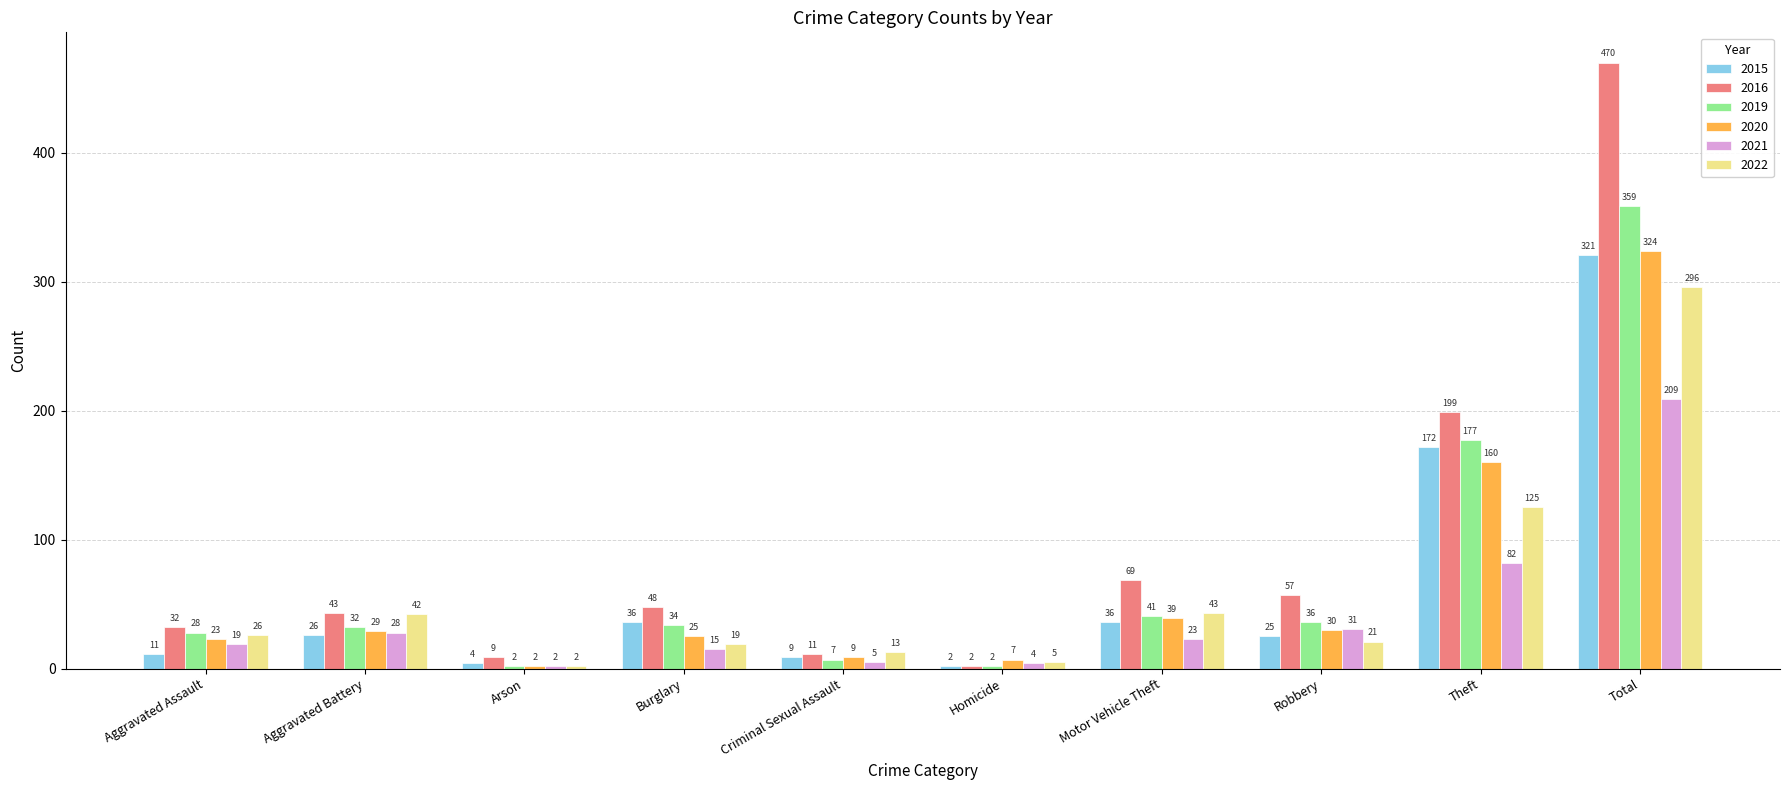

At which label does 2015 reach its peak?

Total